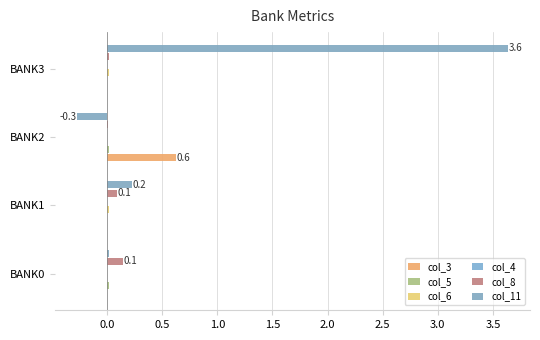

How many series are shown in this chart?

6